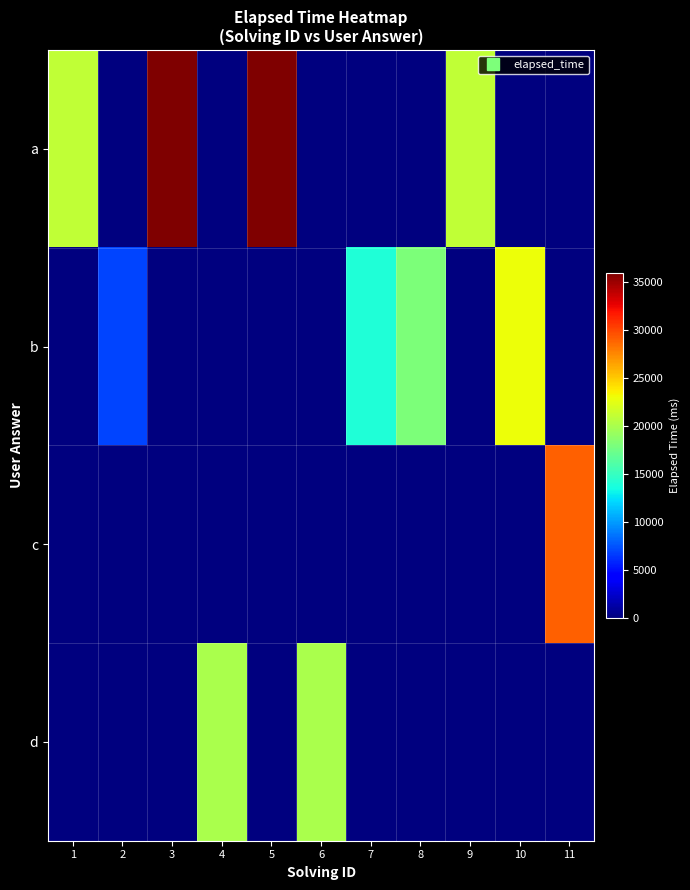

Reading right to left, transcribe all the data shown in this chart.

a: 11=0	10=0	9=21000	8=0	7=0	6=0	5=36000	4=0	3=36000	2=0	1=21000
b: 11=0	10=23000	9=0	8=18000	7=14000	6=0	5=0	4=0	3=0	2=7000	1=0
c: 11=29000	10=0	9=0	8=0	7=0	6=0	5=0	4=0	3=0	2=0	1=0
d: 11=0	10=0	9=0	8=0	7=0	6=20000	5=0	4=20000	3=0	2=0	1=0